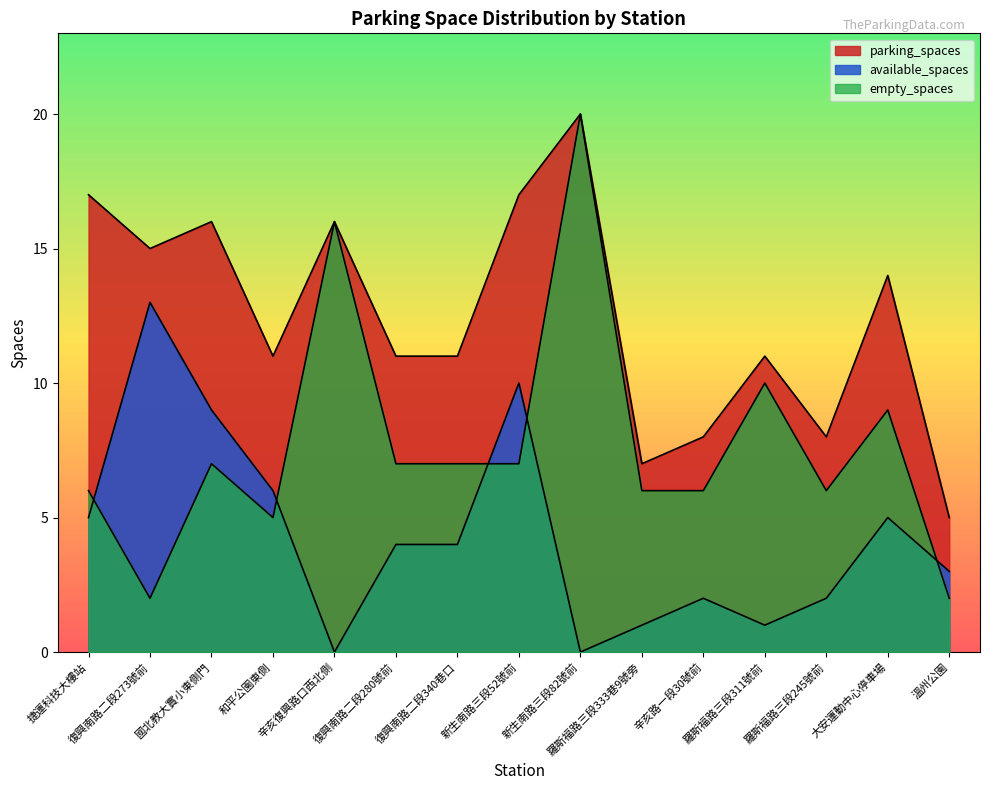

Reading left to right, extract all data points from this chart.

parking_spaces: 17	15	16	11	16	11	11	17	20	7	8	11	8	14	5
available_spaces: 5	13	9	6	0	4	4	10	0	1	2	1	2	5	3
empty_spaces: 6	2	7	5	16	7	7	7	20	6	6	10	6	9	2